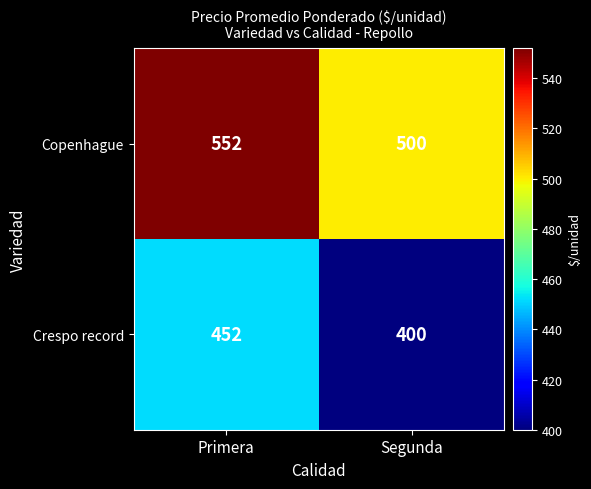

The Copenhague series shows 140 at Segunda. True or false?

False